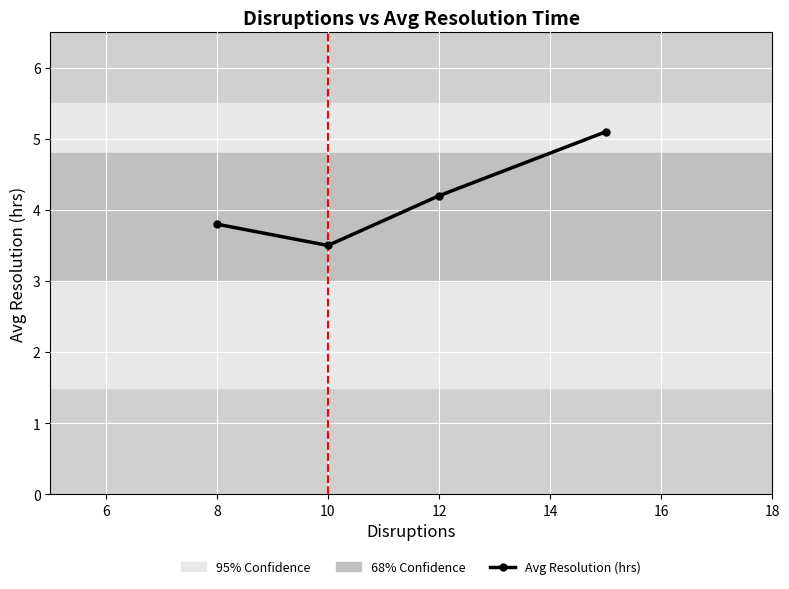

What is the greatest value displayed?

5.1